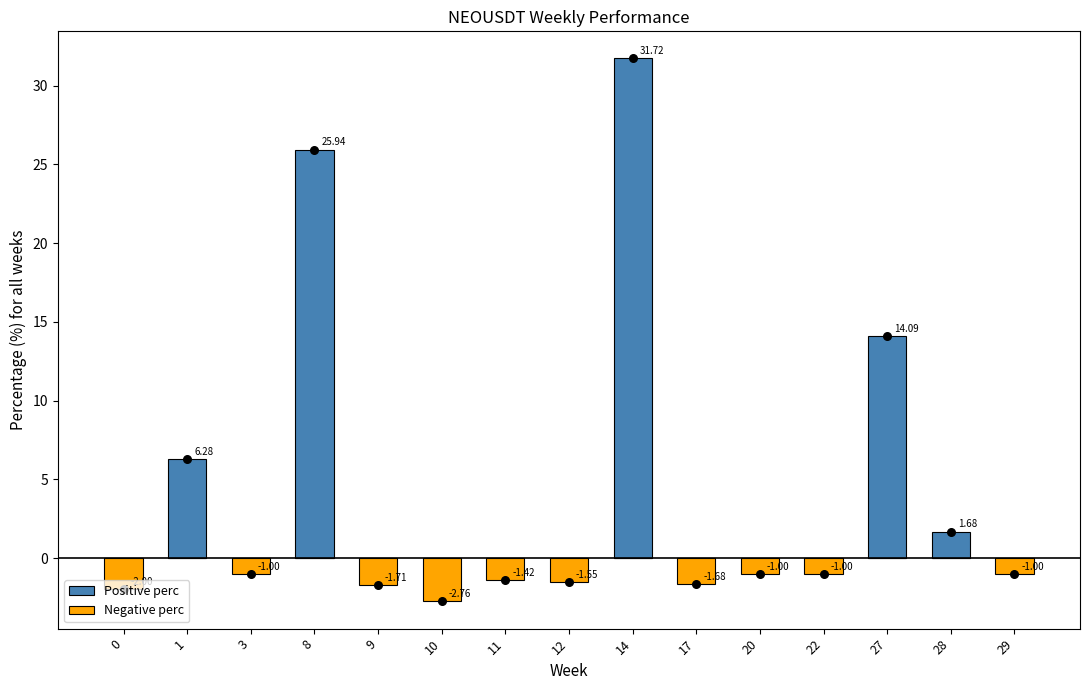

Which series reaches the minimum Y coordinate?

Negative perc